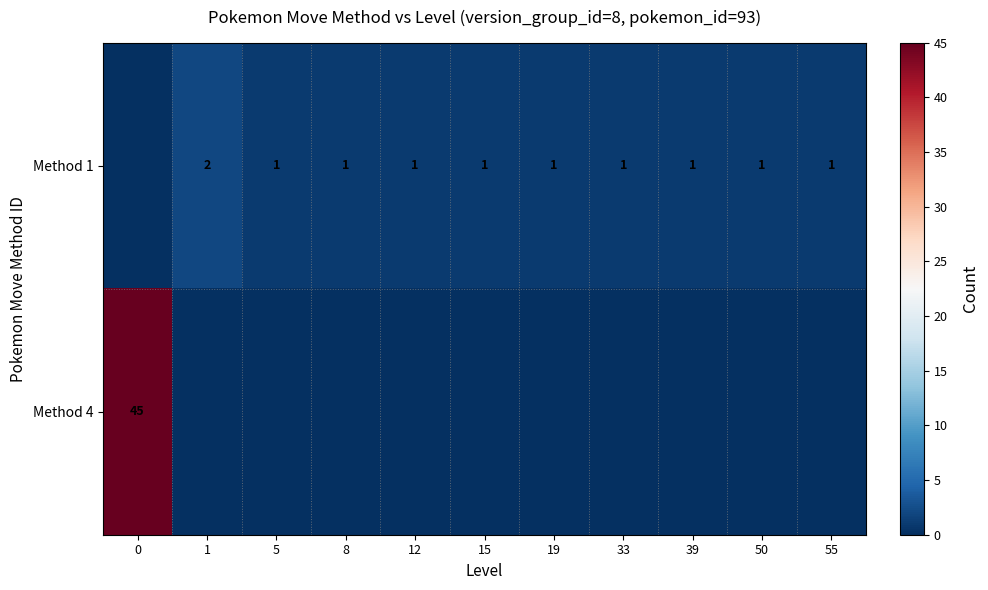

What is the sum of the Method 1 values at 55 and 19?

2